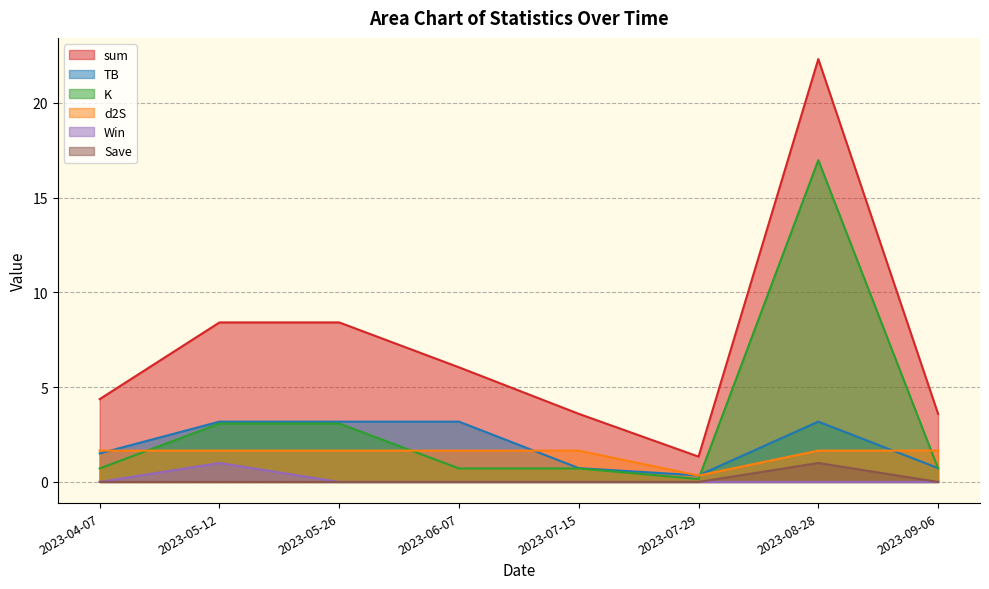

What is the label of the 5th point from the right?

2023-06-07